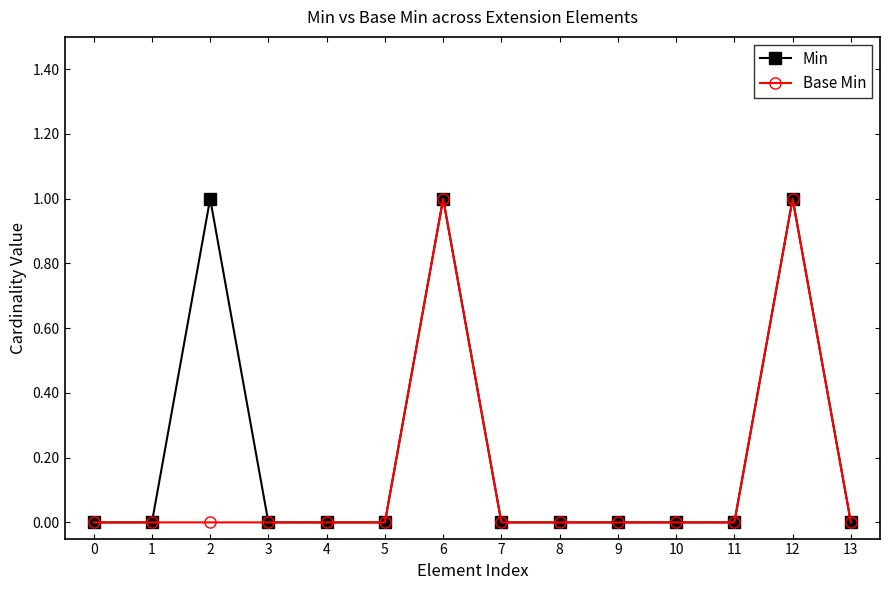

The Base Min series shows 0 at 10. True or false?

True